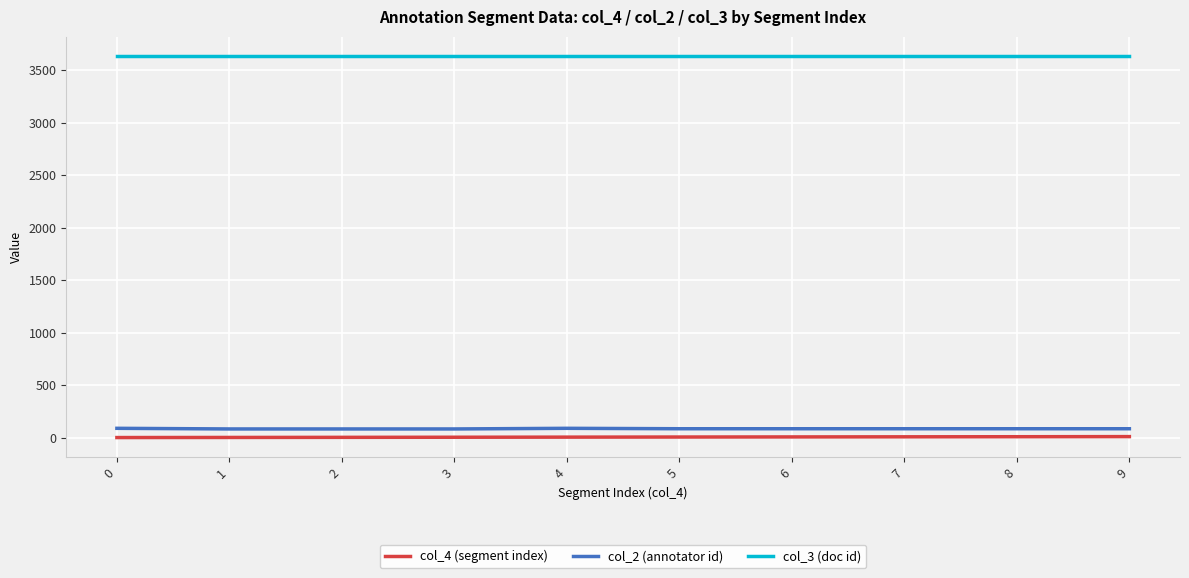

At 1, list the series in order from largest to smallest.

col_3 (doc id), col_2 (annotator id), col_4 (segment index)